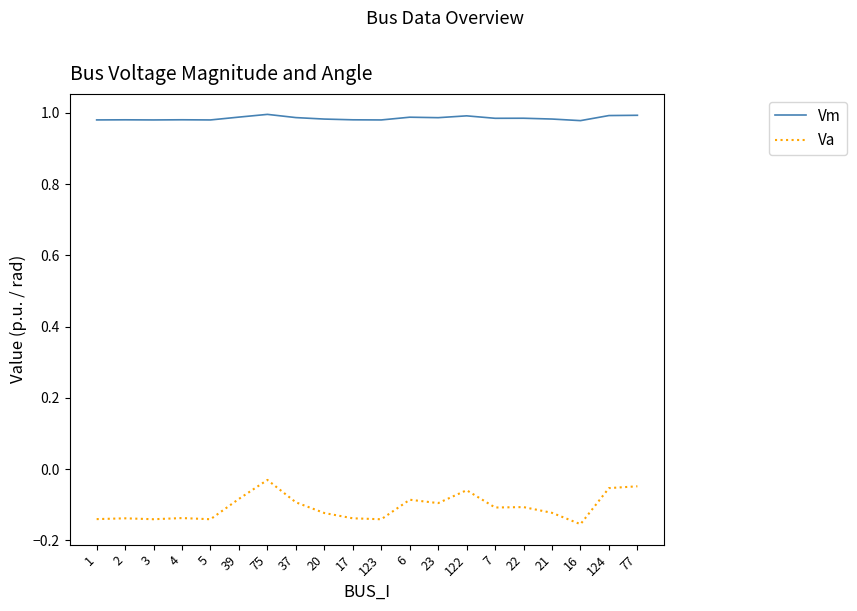

What is the sum of all Vm values?

19.7